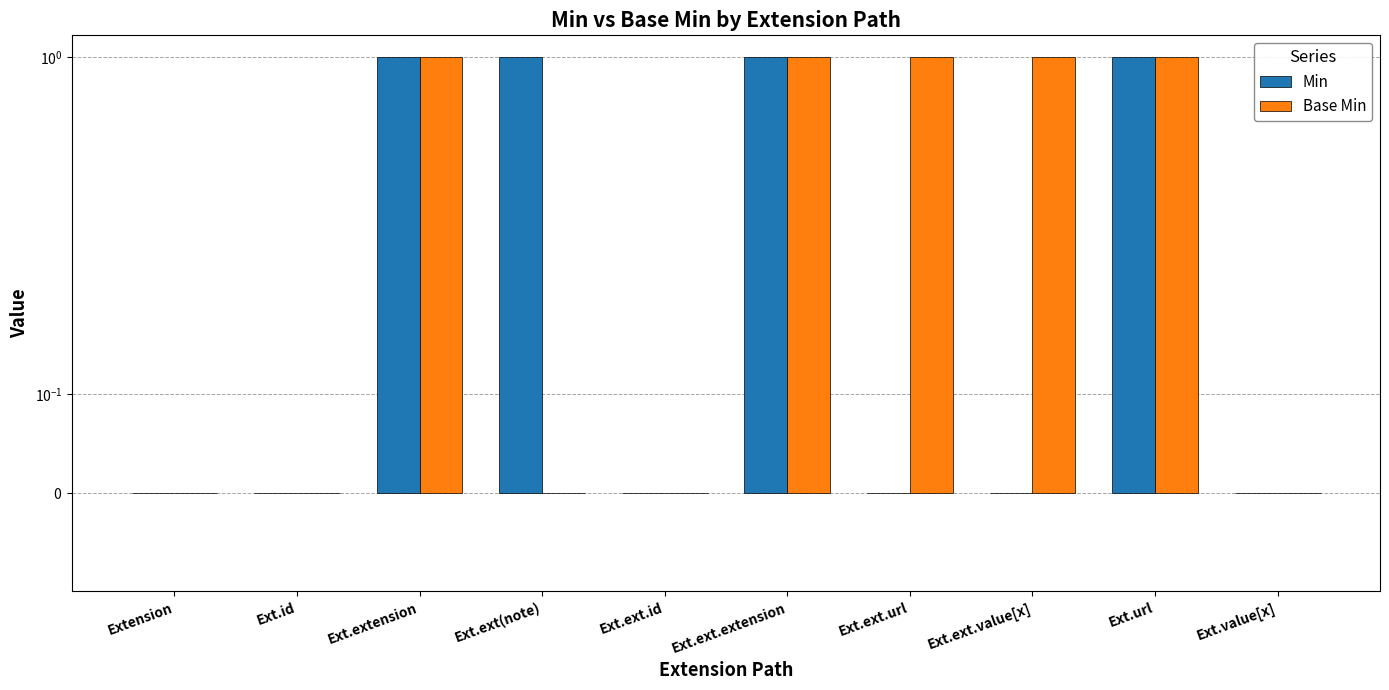

The Min series shows 1 at Ext.ext(note). True or false?

True